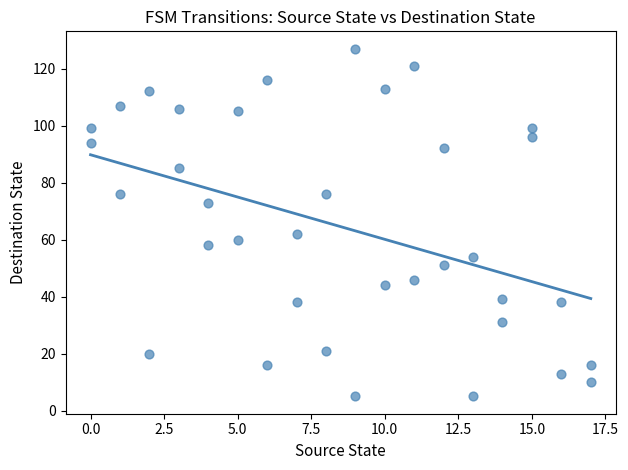

What Y value in the scatter plot is closest to 66?

62